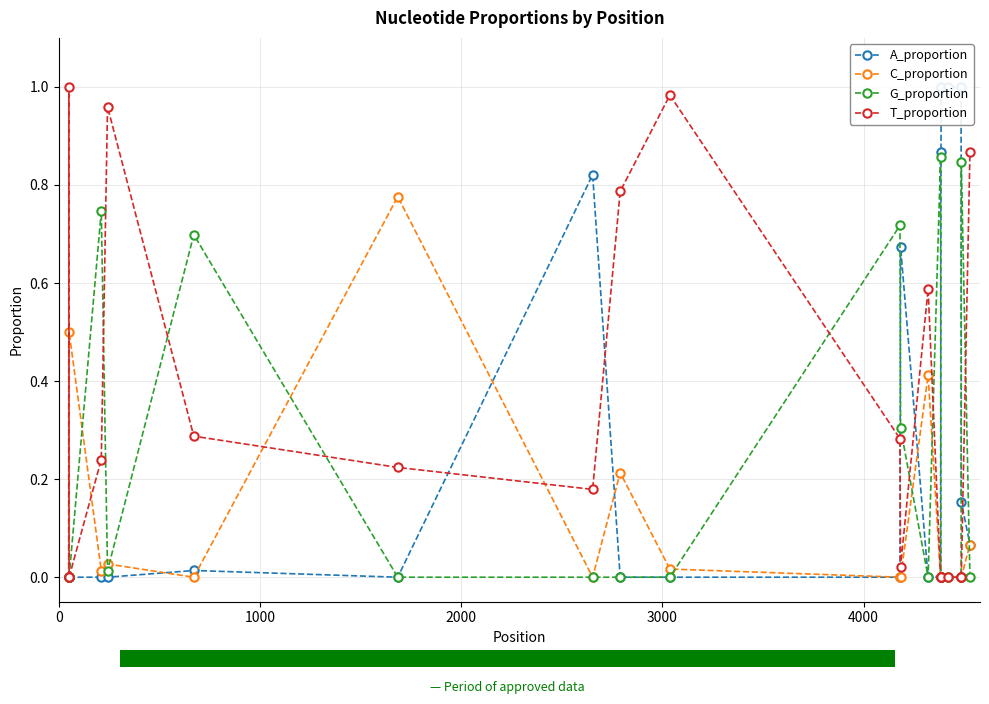

True or false: G_proportion has more than 2 interior local peaks.

True